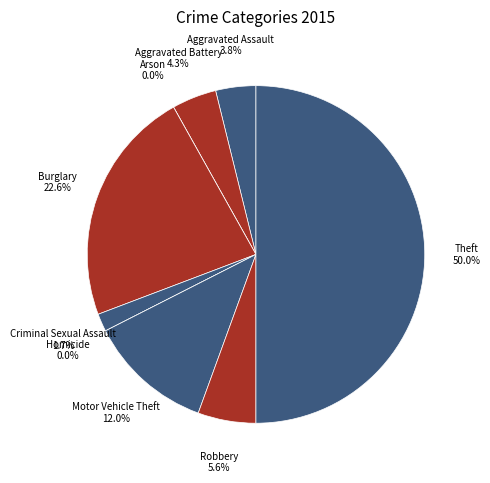

Does Robbery account for over 50% of the chart?

No